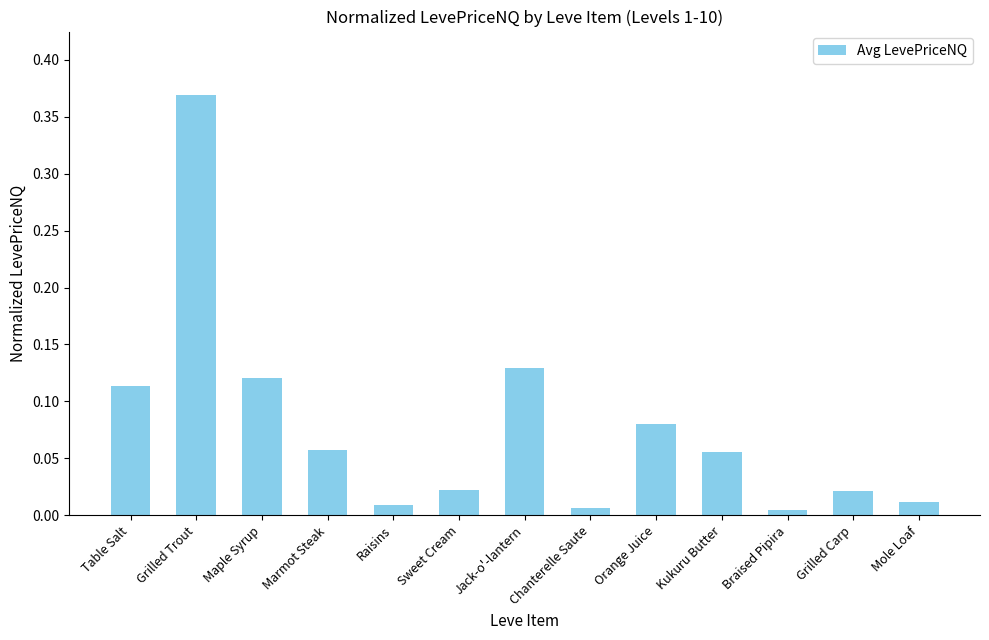

What is the label of the 7th bar from the right?

Jack-o'-lantern